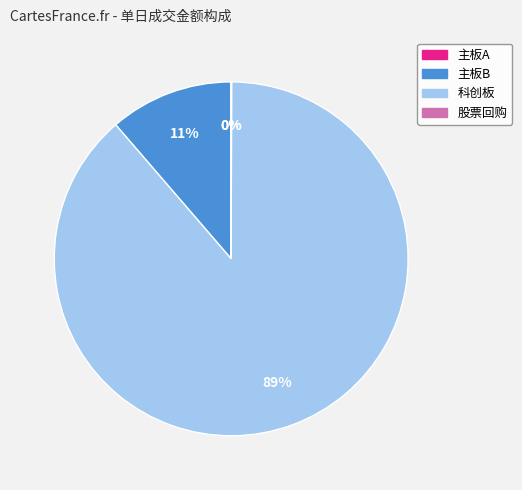

What percentage is the 主板B slice, to the nearest percent?

11%